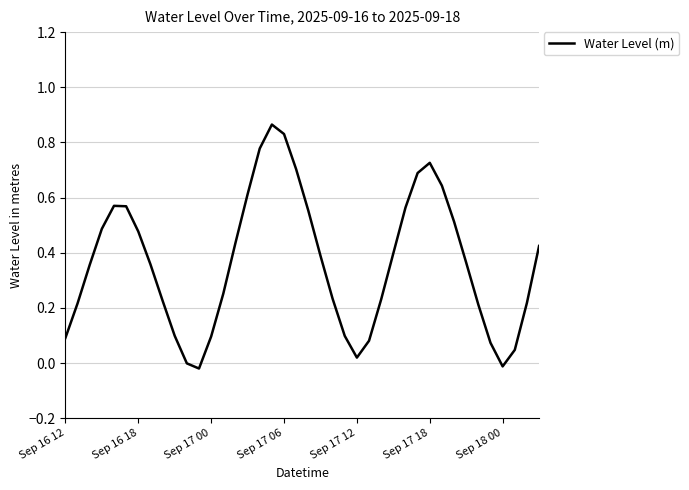

What is the greatest value displayed?

0.9